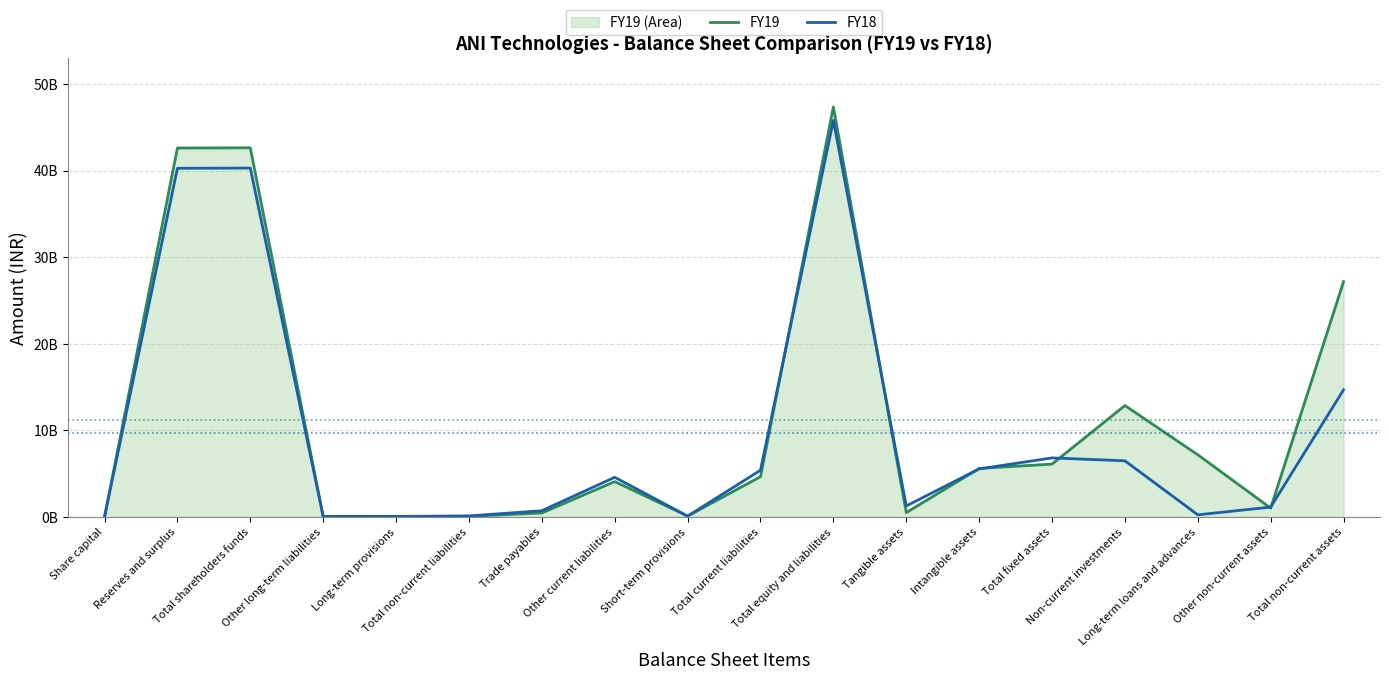

At Total non-current liabilities, list the series in order from smallest to largest.

FY19, FY18